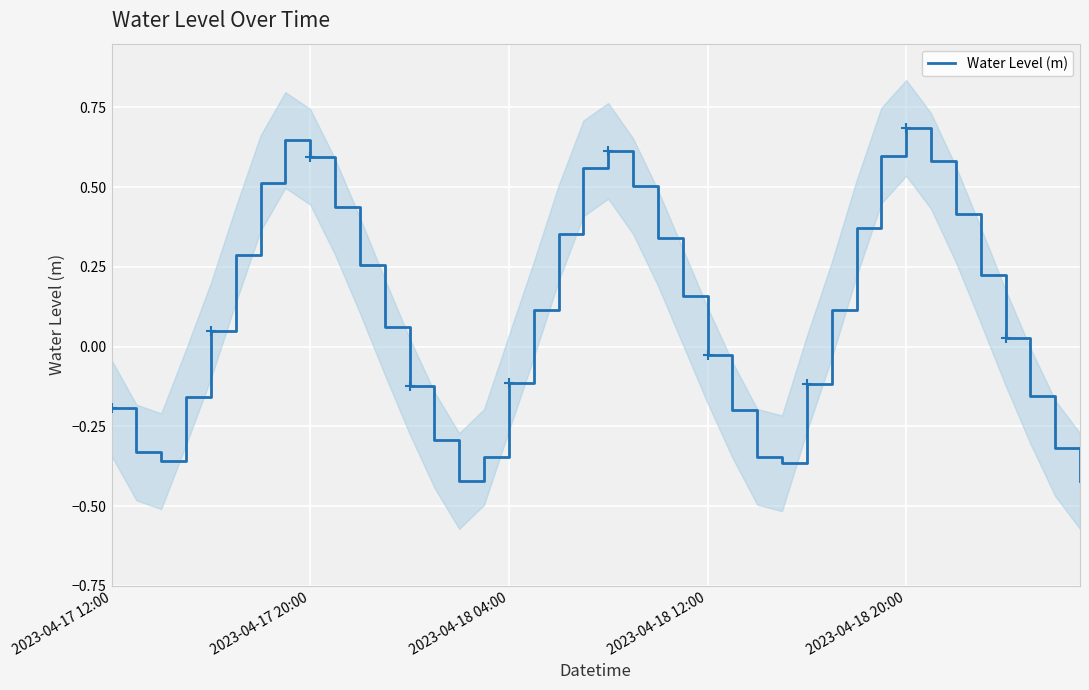

The chart shows a value of 0.1 at 10. True or false?

False